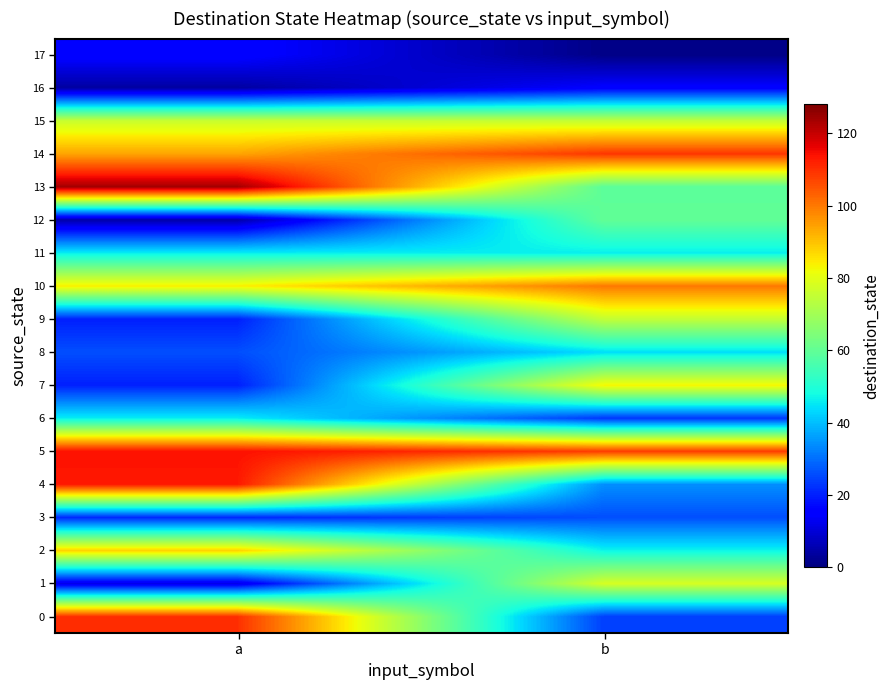

Which series has the largest total across all categories?

5